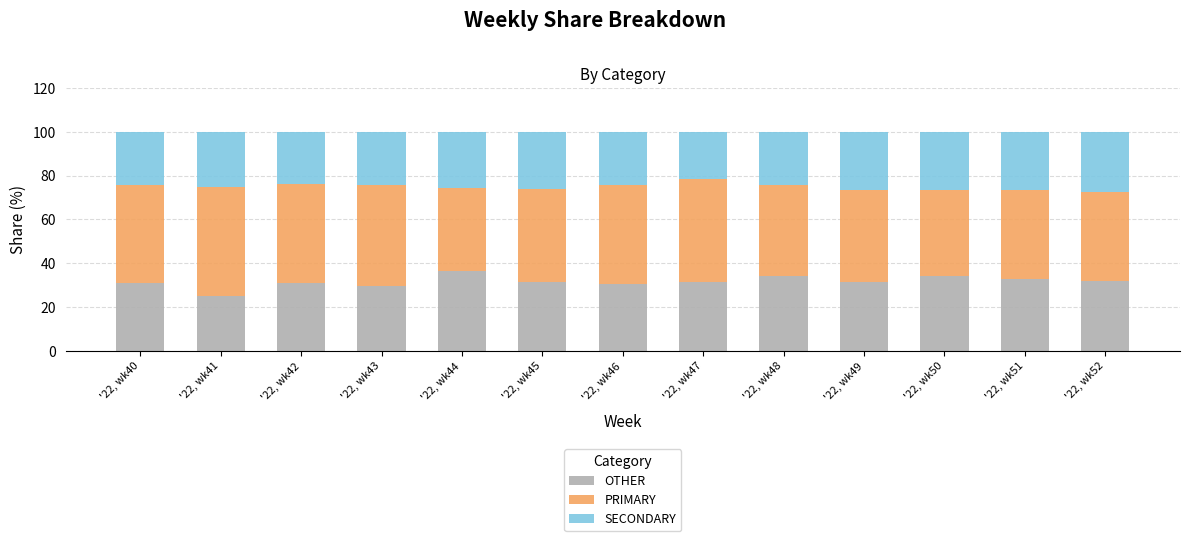

What is the minimum value for OTHER?

25.0